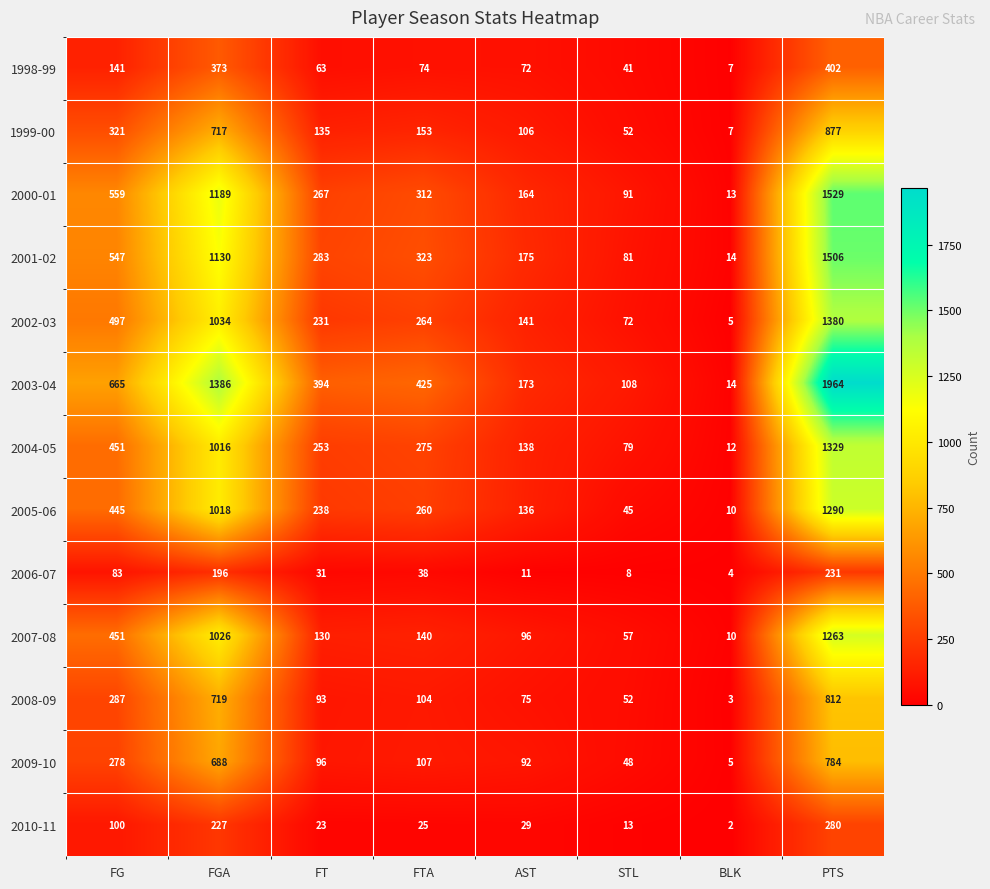

At which label is 2005-06 closest to 650?

FG